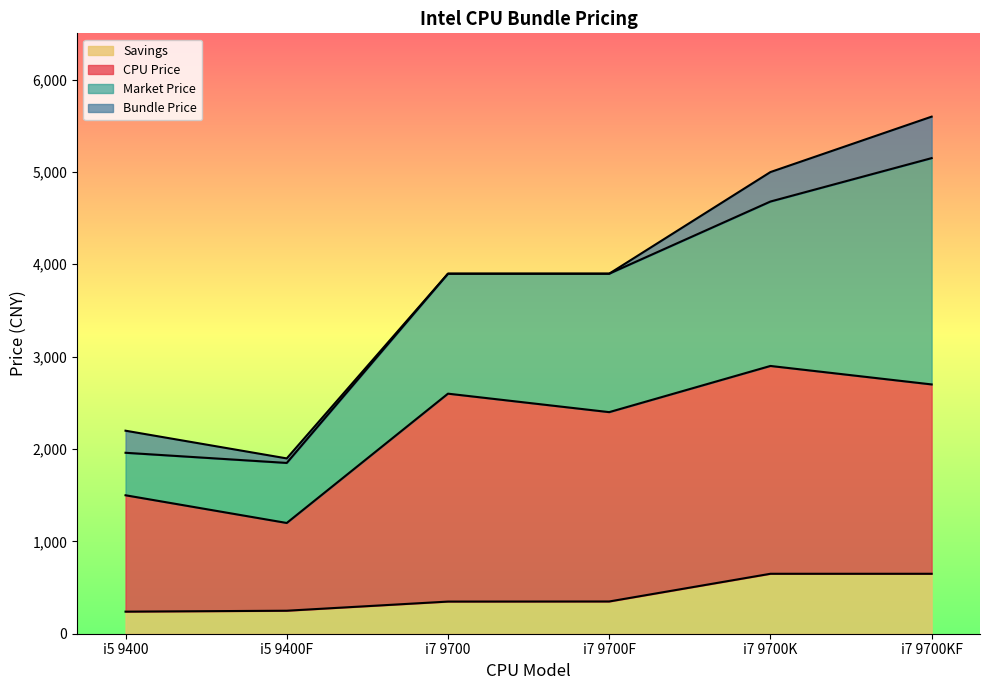

What is the spread (max minus min) of values at i7 9700?

3550